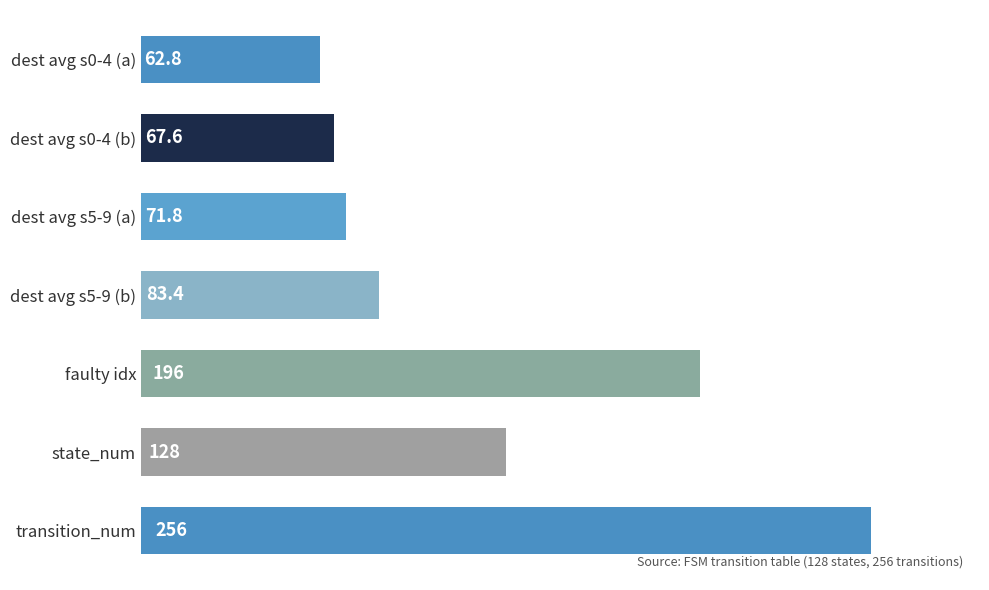

What is the change in value from dest avg s5-9 (b) to faulty idx?

+112.6